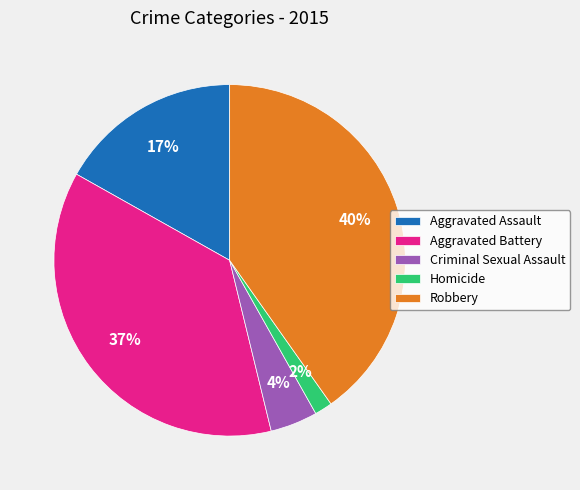

Does any single category account for the majority?

No